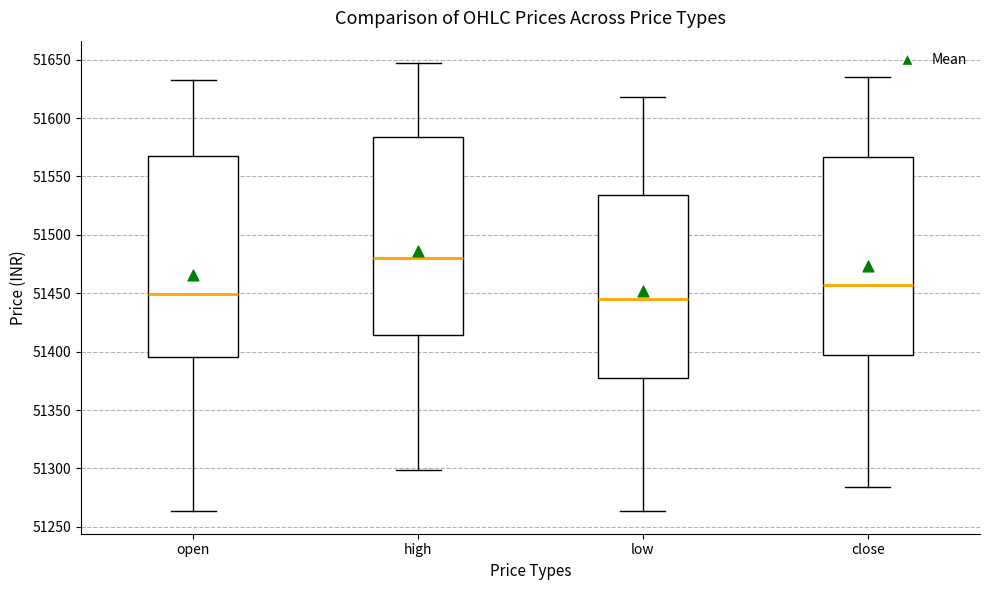

Reading left to right, transcribe this box plot: for each box, give where its median line is, the range the box spans, and where its two whiskers end, as read against the y-axis. The values are not printed on the chart, so give them approximately, as read against the axis.

open: median 51450, box 51395 to 51570, whiskers 51265 to 51635
high: median 51480, box 51415 to 51585, whiskers 51300 to 51645
low: median 51445, box 51375 to 51535, whiskers 51265 to 51620
close: median 51455, box 51395 to 51565, whiskers 51285 to 51635